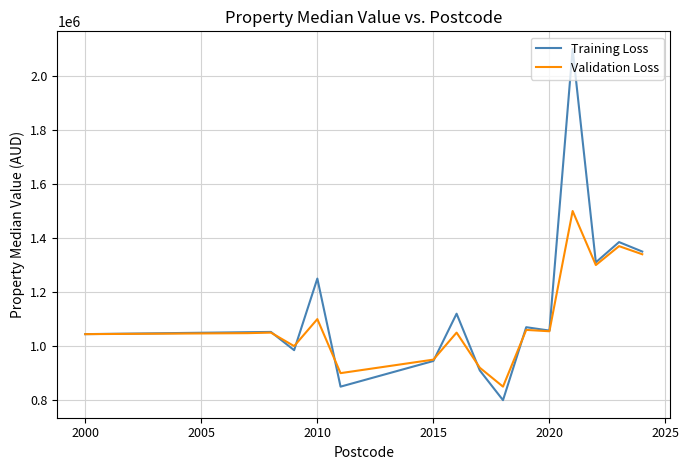

What is the smallest value displayed?

800000